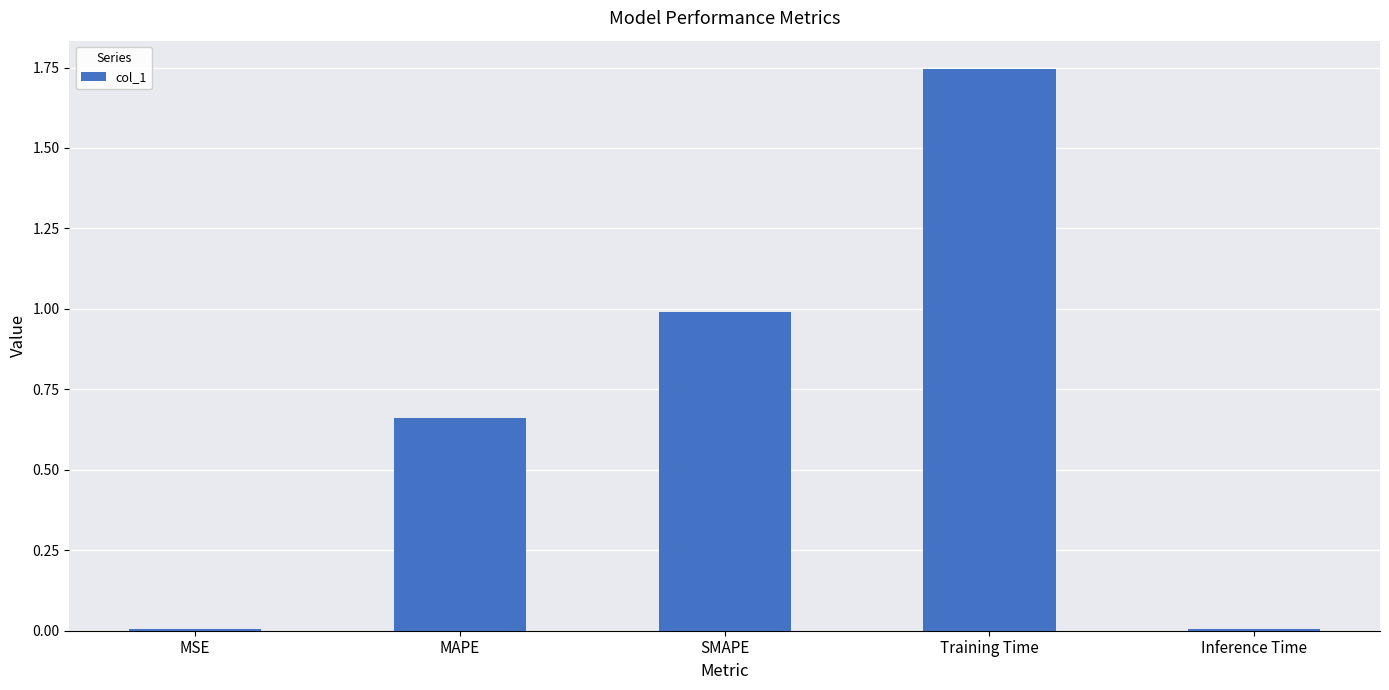

Between MAPE and Inference Time, which is larger?

MAPE